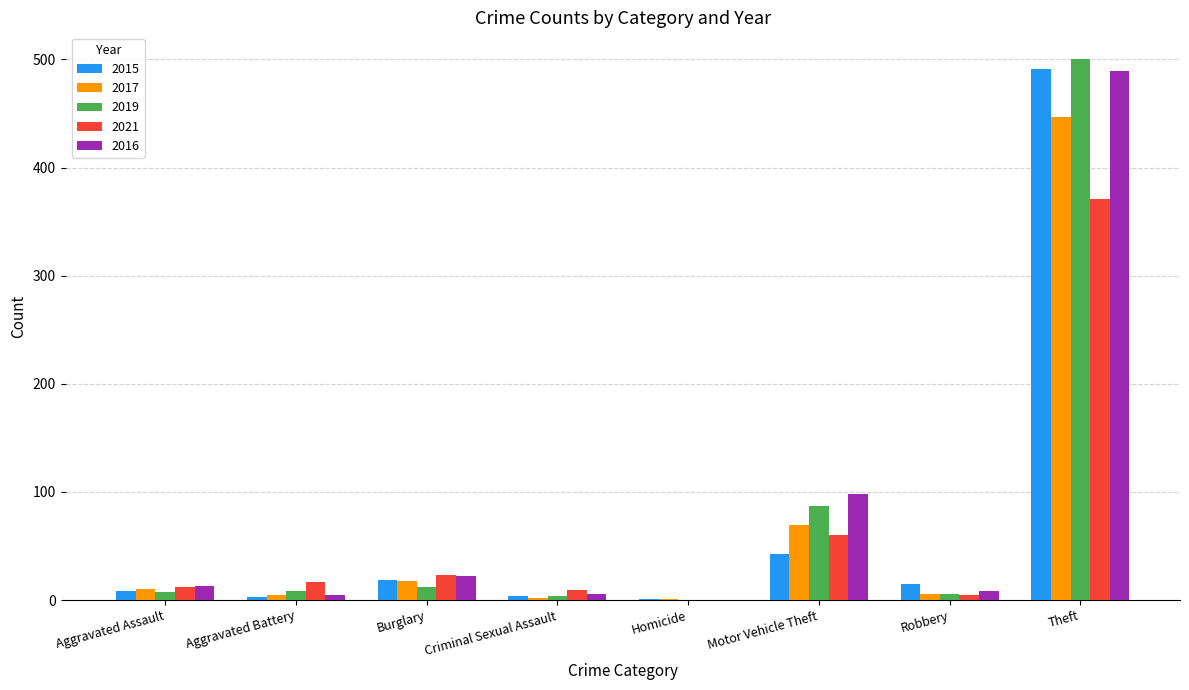

Between Motor Vehicle Theft and Theft, which series saw the biggest shift?

2015